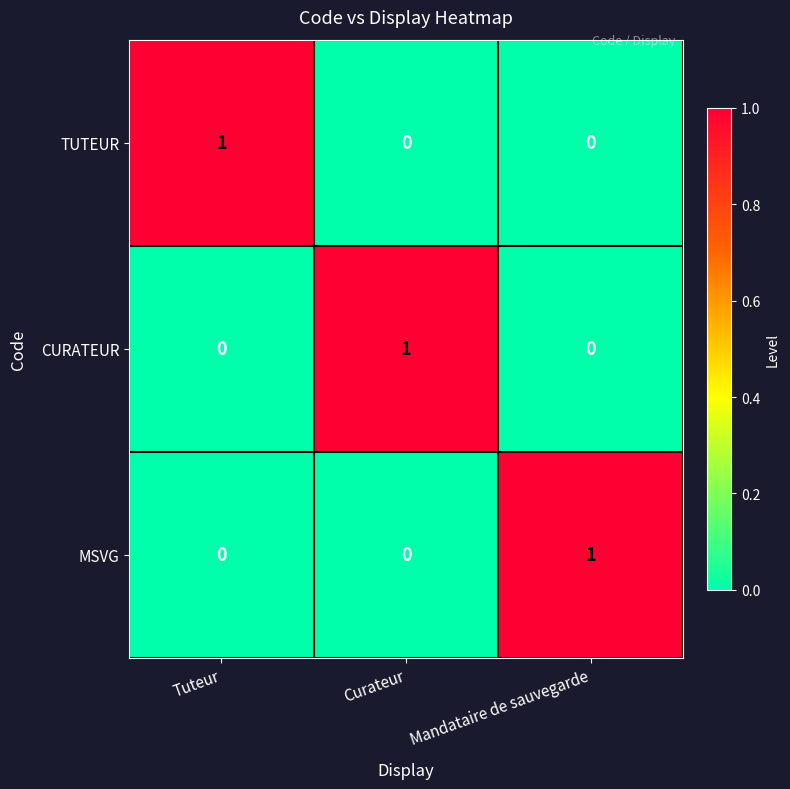

How many CURATEUR values are between 0 and 1?

3